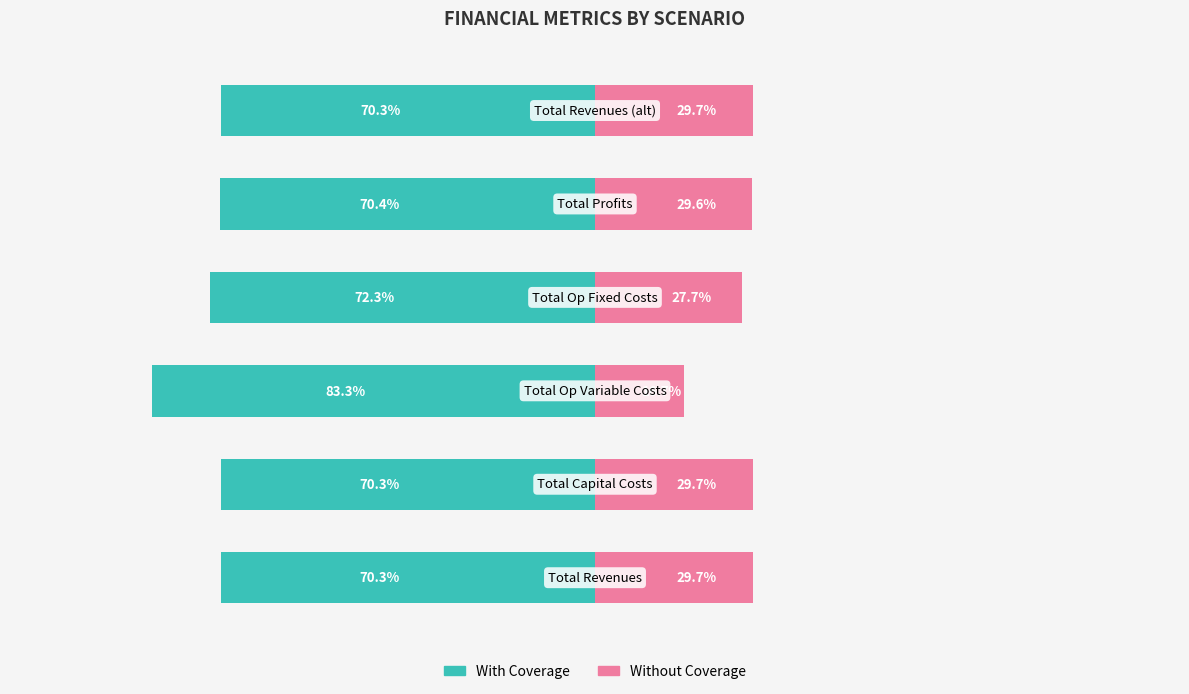

What is the approximate value of Without Coverage at 0?

29.7